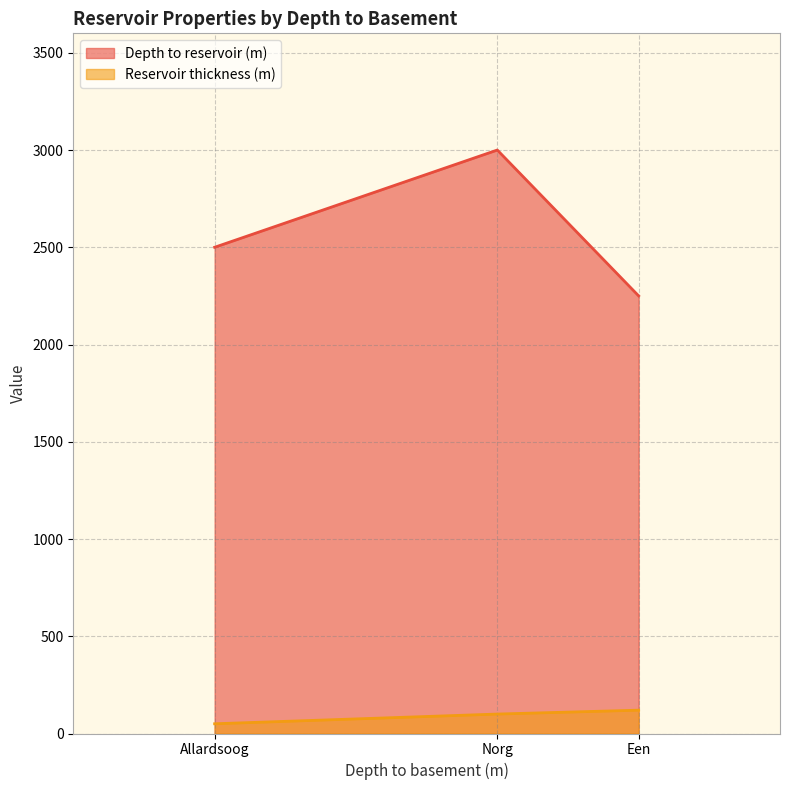

What is the total value across all series at Allardsoog?

2550